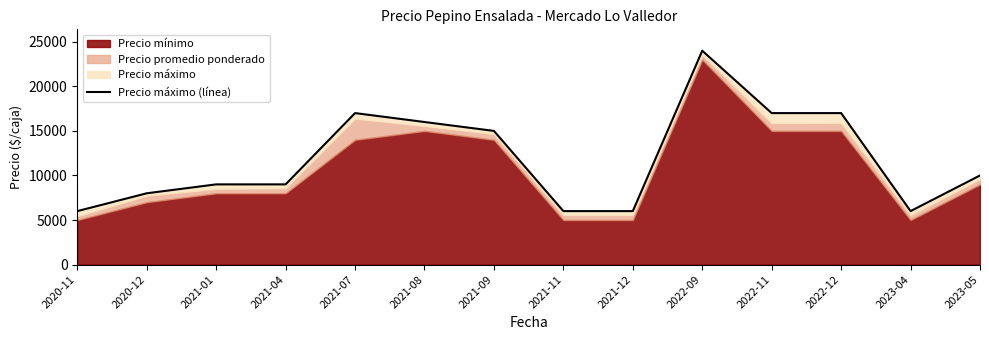

Does the chart display data point markers on the line(s)?

No